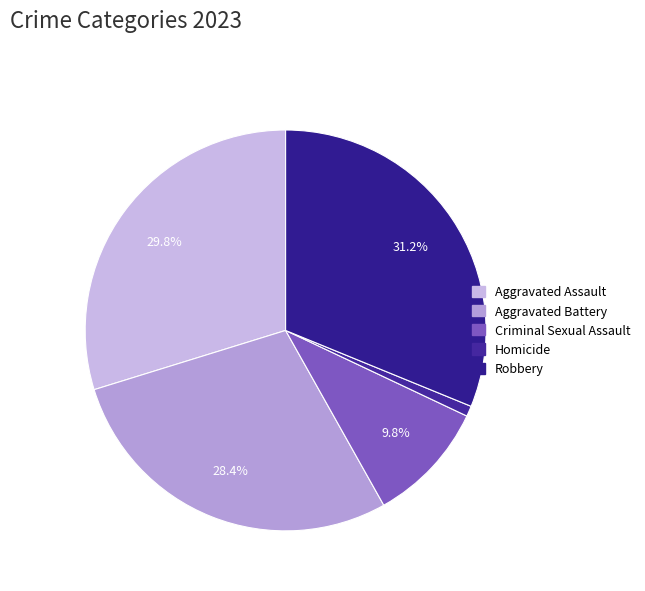

How many slices are in this pie chart?

5